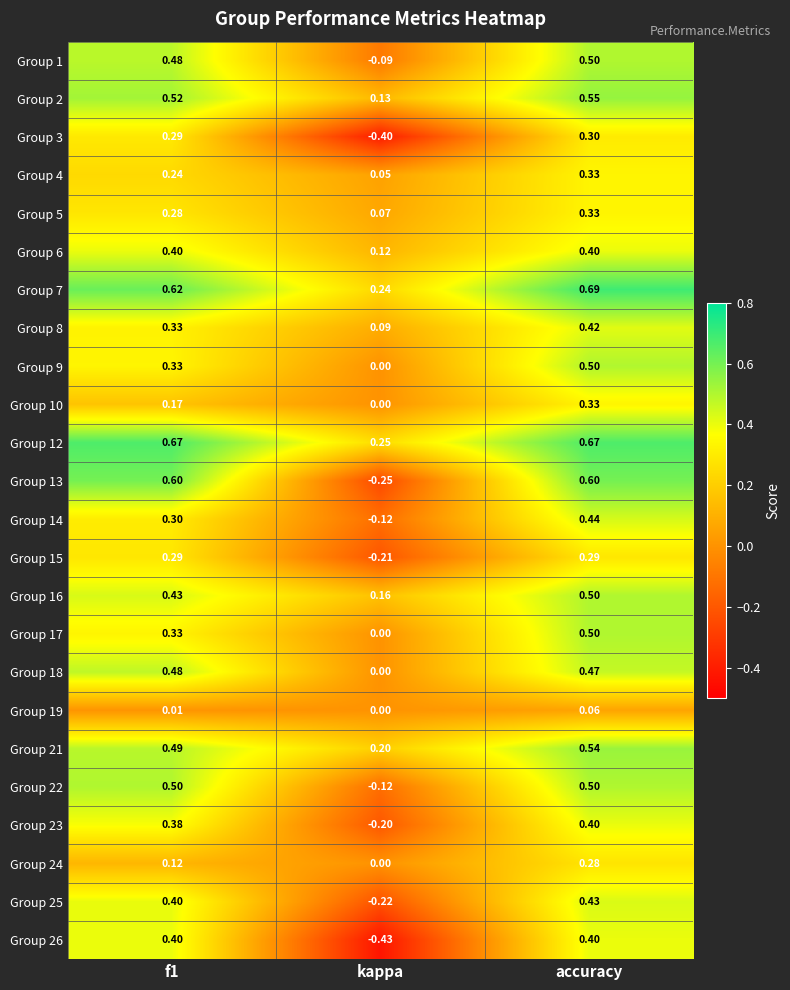

Which series has the largest total across all categories?

Group 12